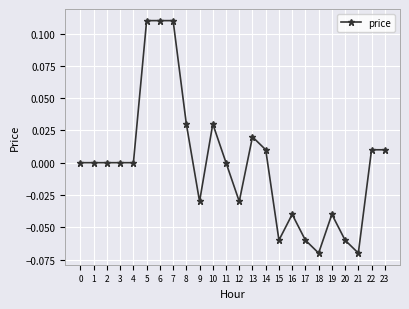

True or false: the data shows -0.0 at 9.

True